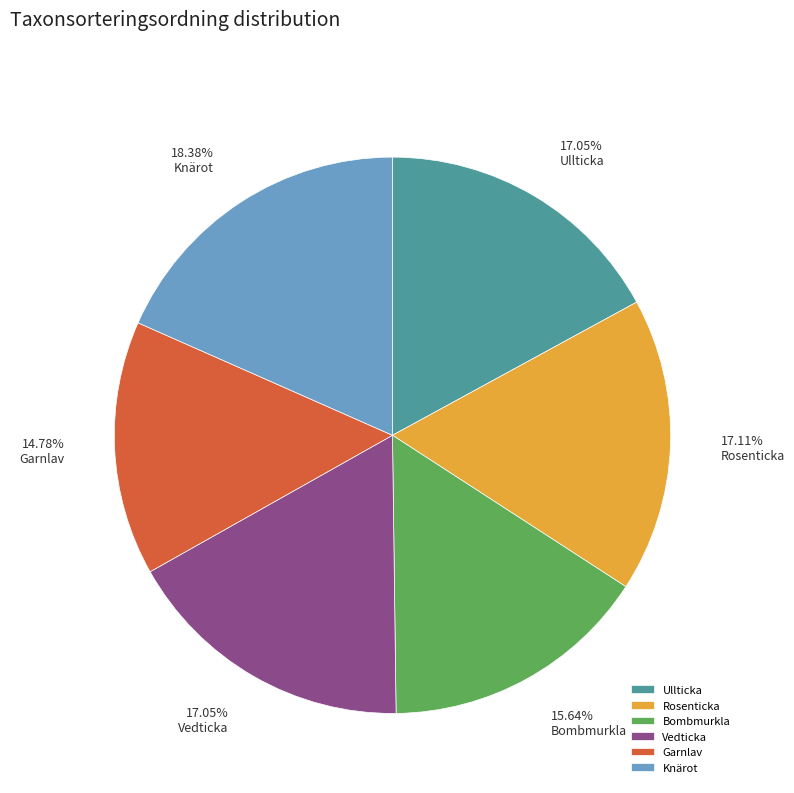

Between Rosenticka and Knärot, which is larger?

Knärot